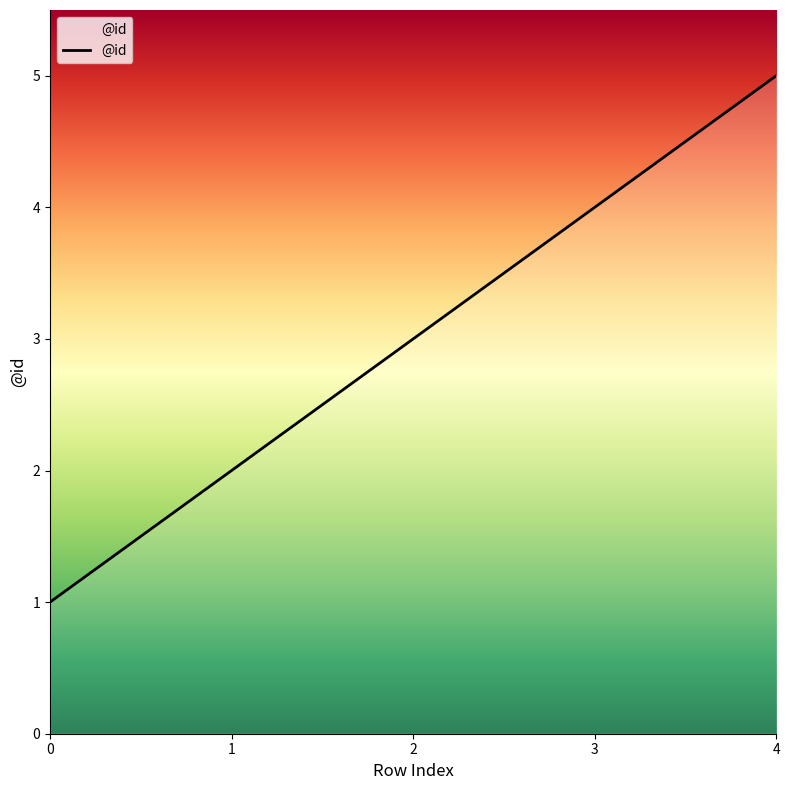

Between 4 and 0, which is larger?

4